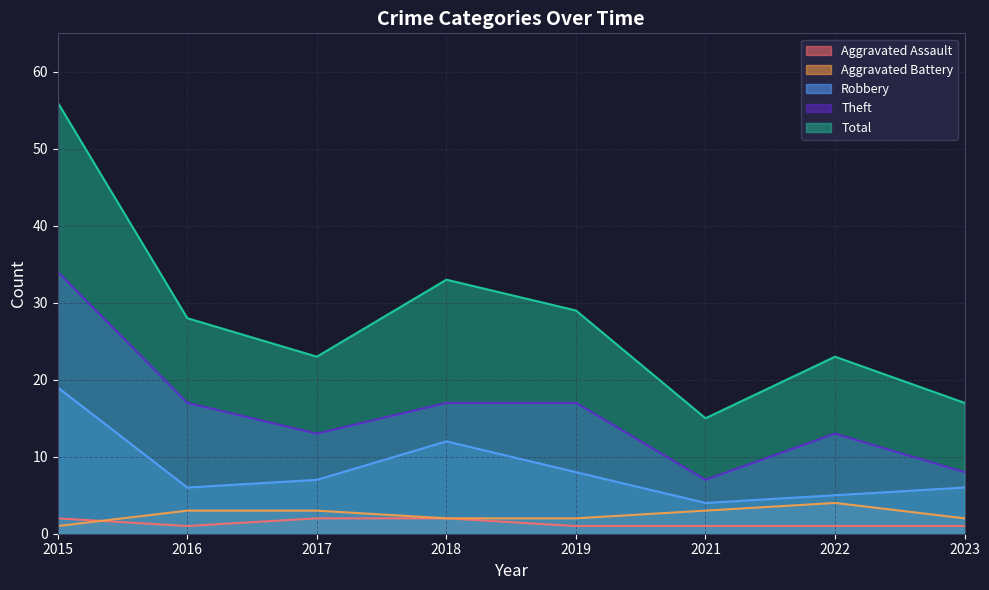

The Robbery series shows 19 at 2015. True or false?

True